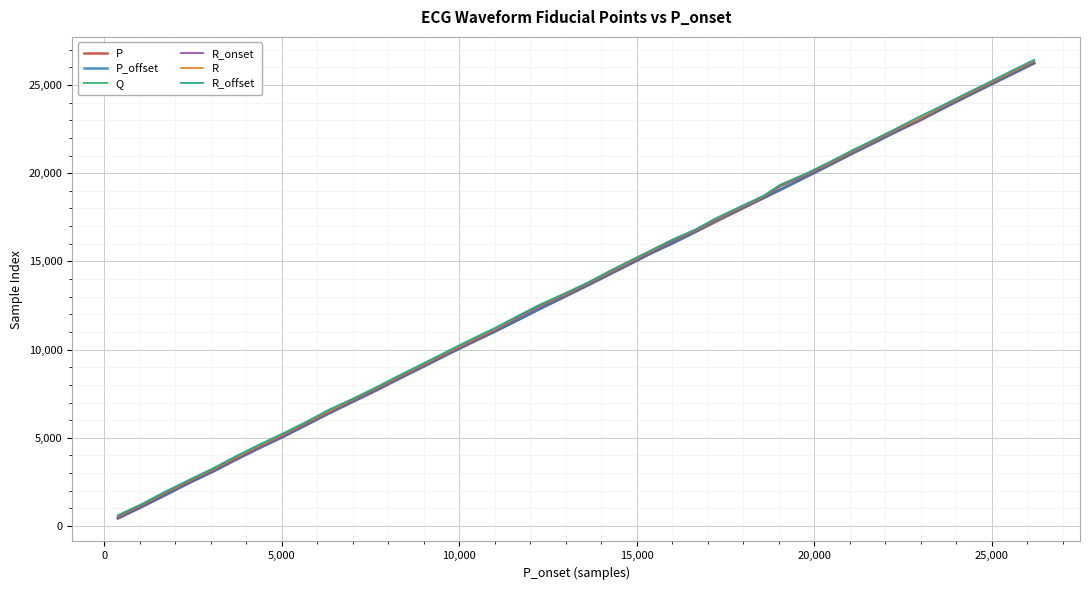

Is this an area chart (filled region under the line)?

No